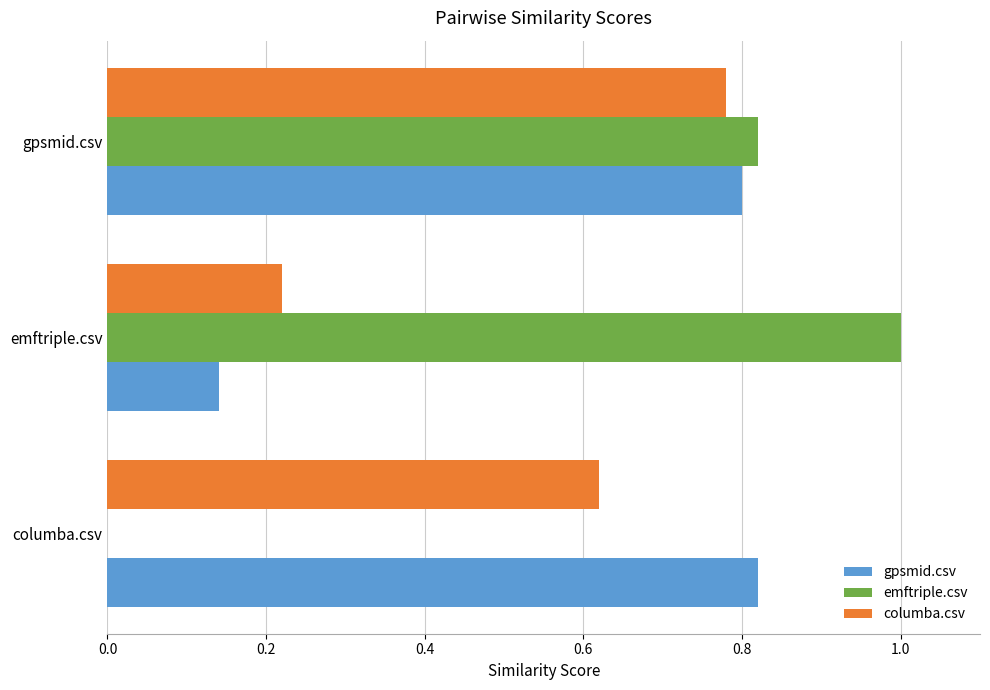

What is the total value across all series at columba.csv?

1.4